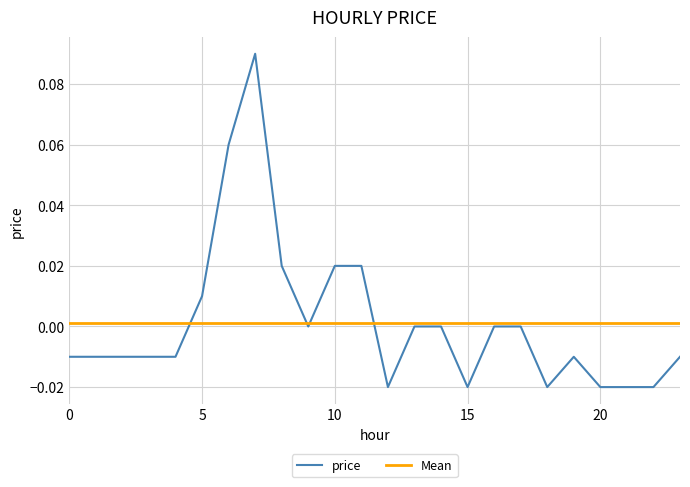

Rank the series by their maximum value, from lowest to highest.

Mean, price